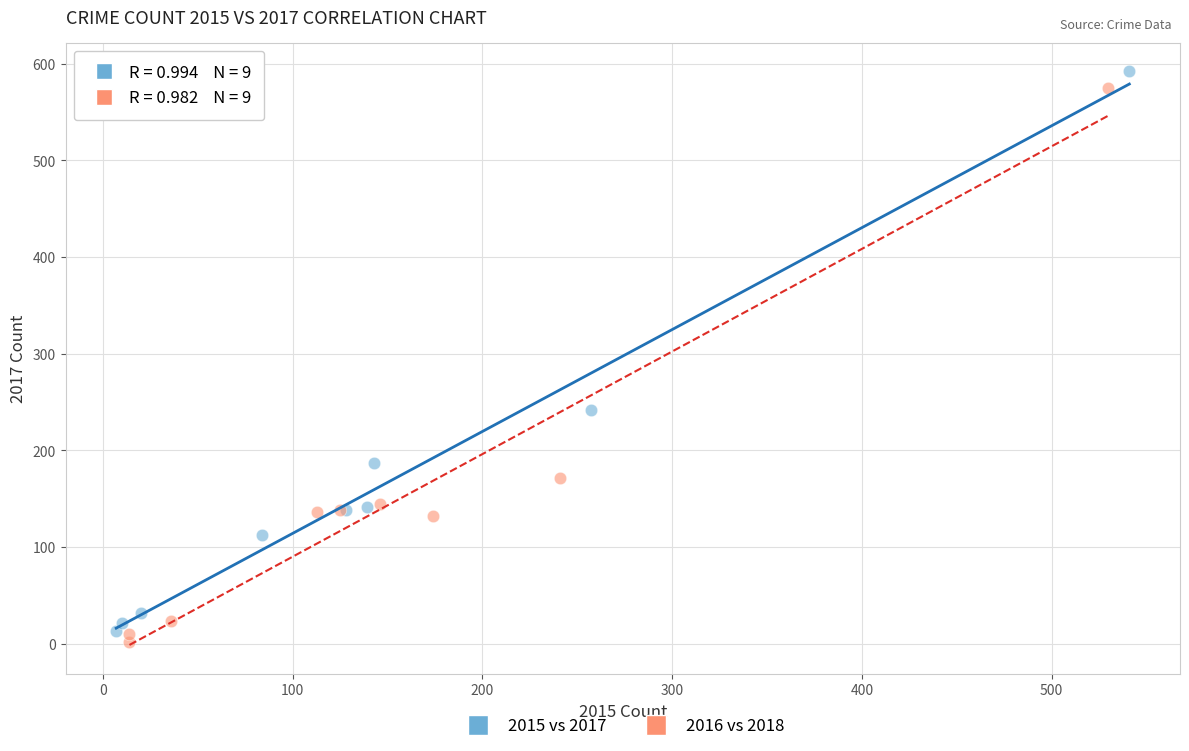

Which series has the largest Y range (max minus min)?

2015 vs 2017